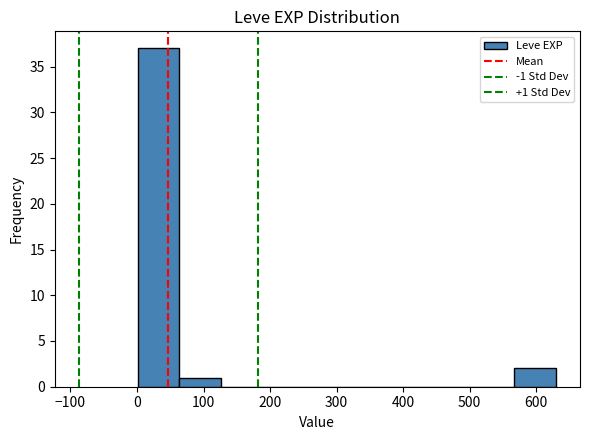

Which range on the x-axis has the tallest bar?

0 to 60